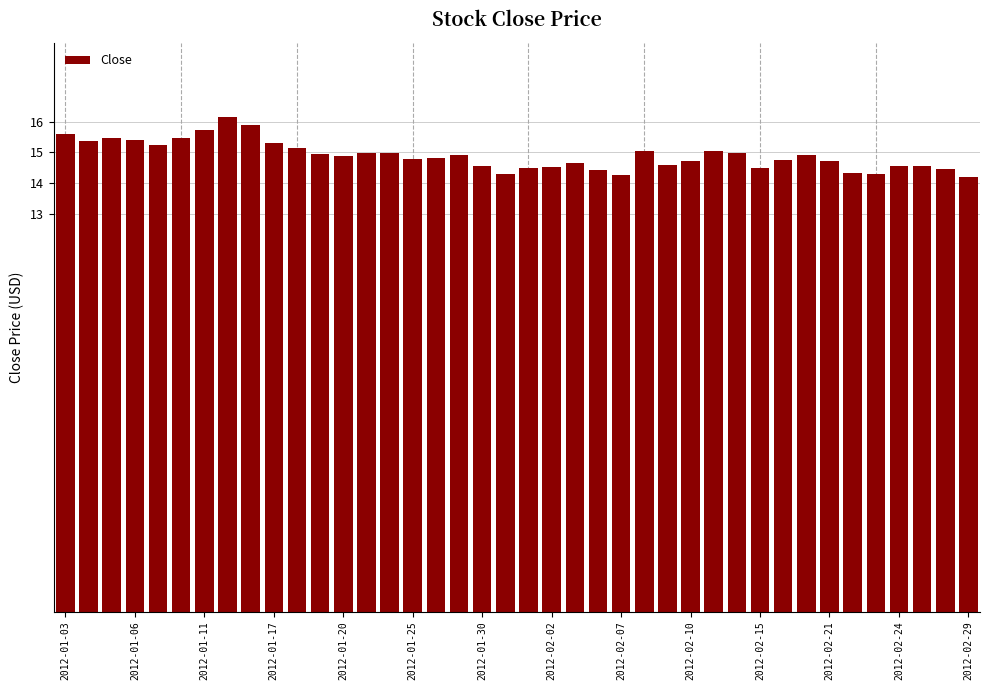

What is the value of the 24th bar from the left?

14.4